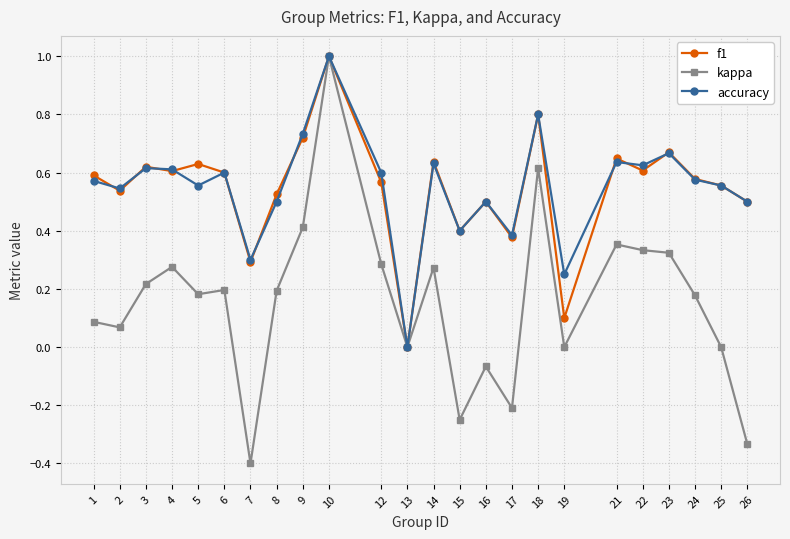

How many interior local valleys does the f1 series have?

8